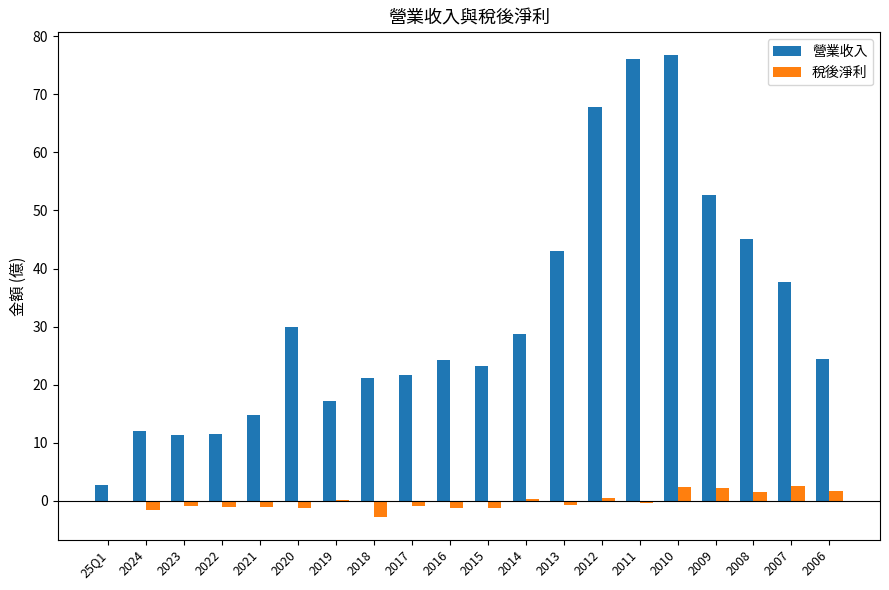

The 營業收入 series shows 21.7 at 2017. True or false?

True